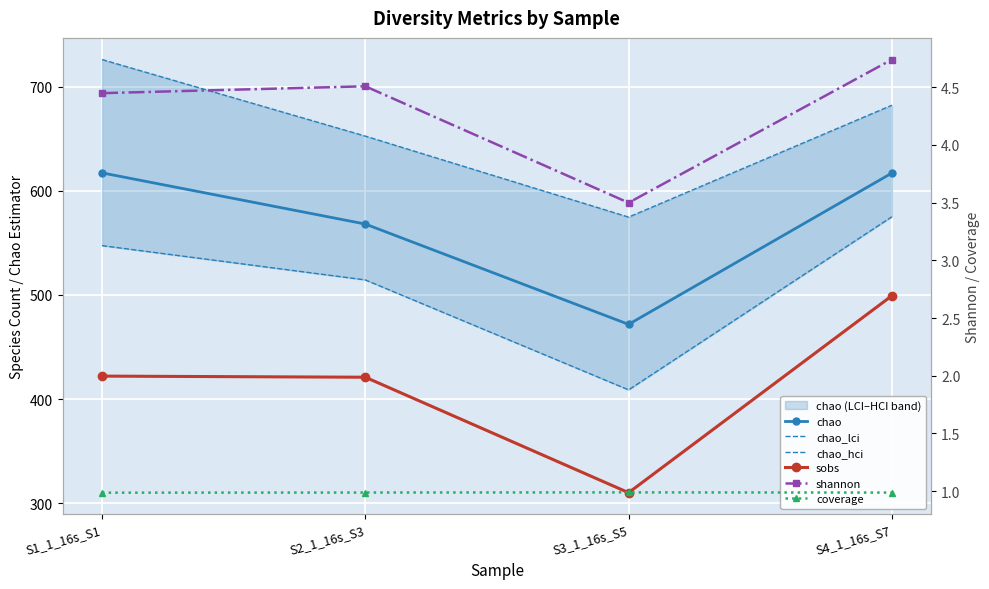

What is the smallest value displayed?

1.0